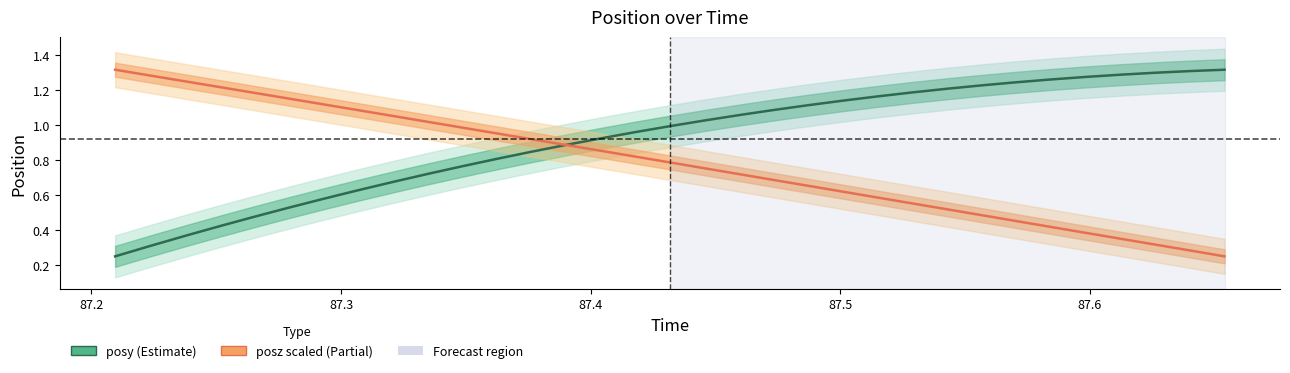

What is the difference between the second highest and second lowest values in the posz (scaled) series?

1.0